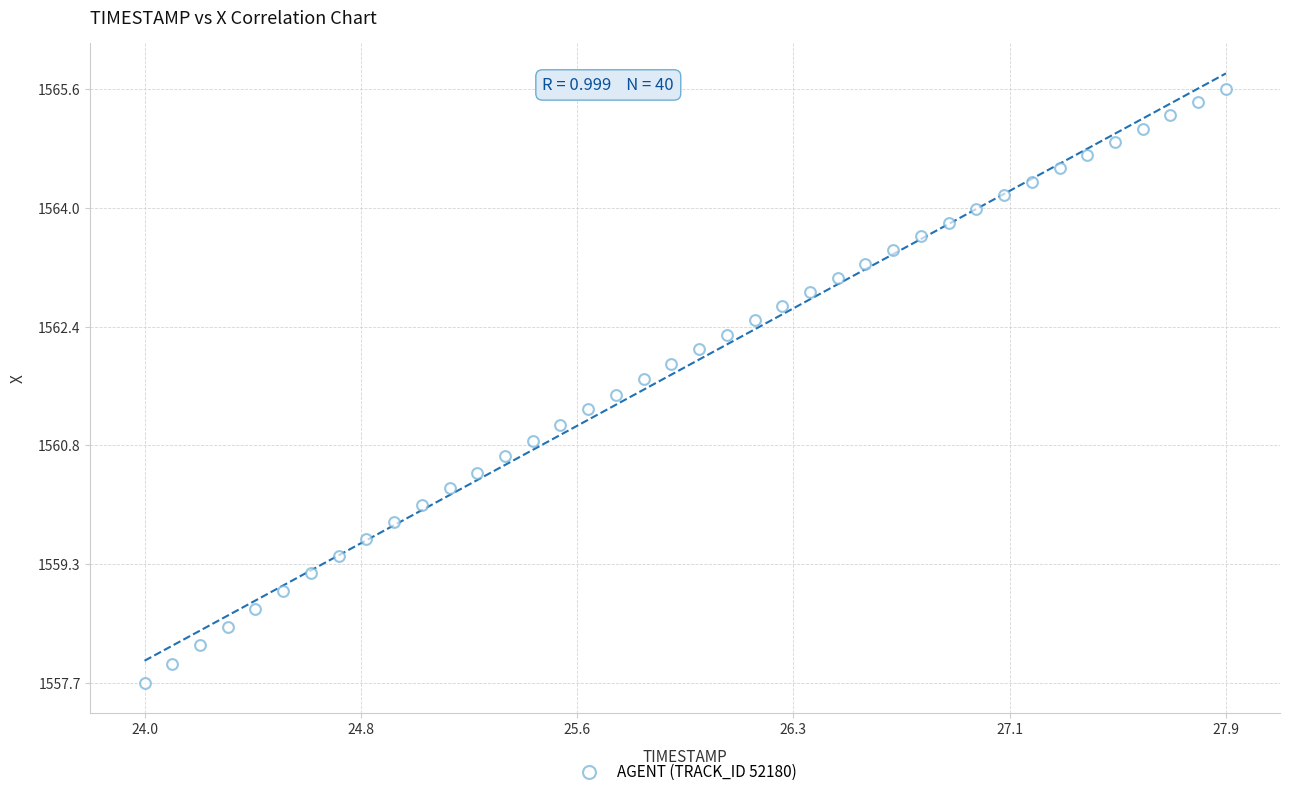

What is the range of Y values (max minus min)?

8.0